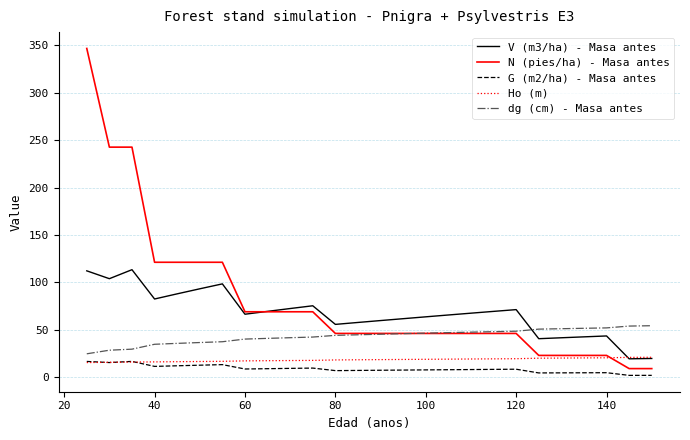

What is the lowest value of the V (m3/ha) - Masa antes series?

19.6